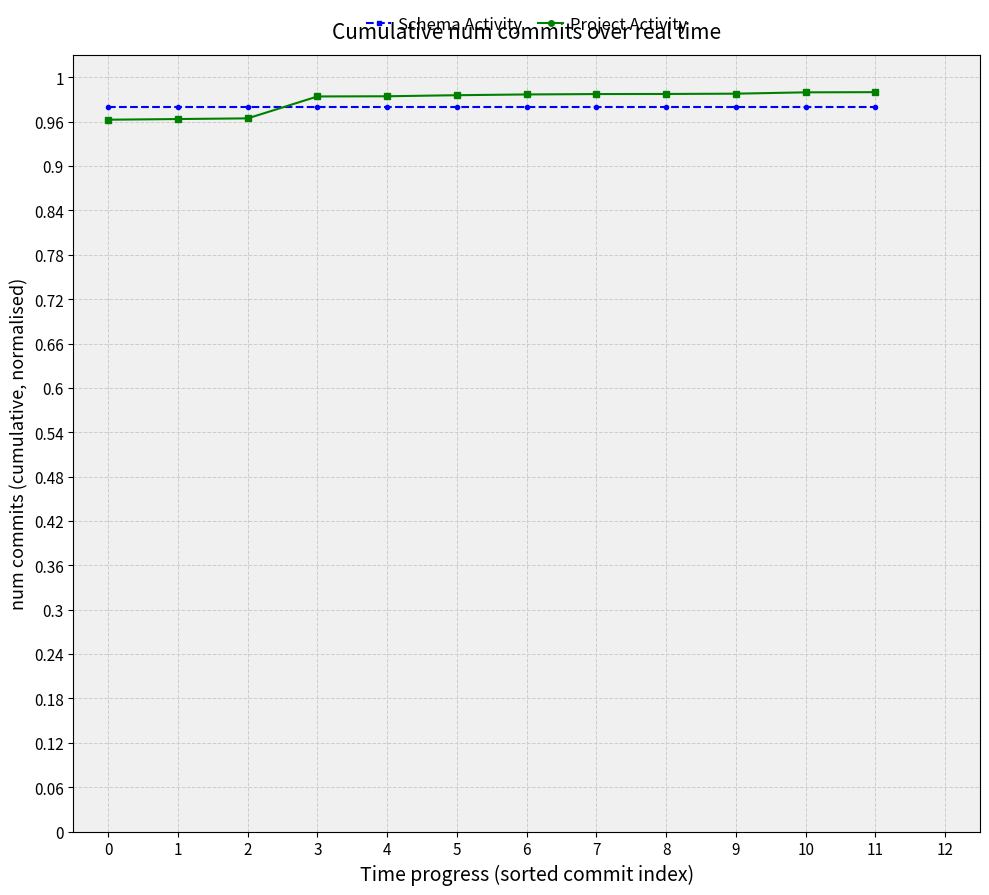

At which category is the sum across all series the highest?

11